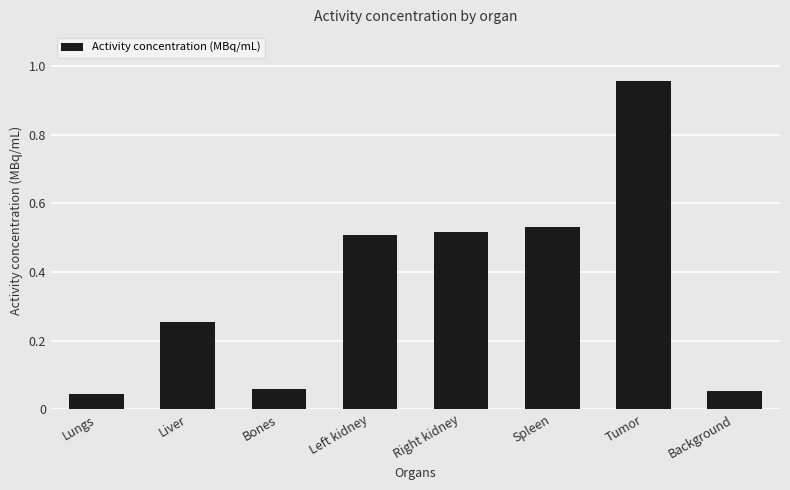

How many categories are shown in the chart?

8